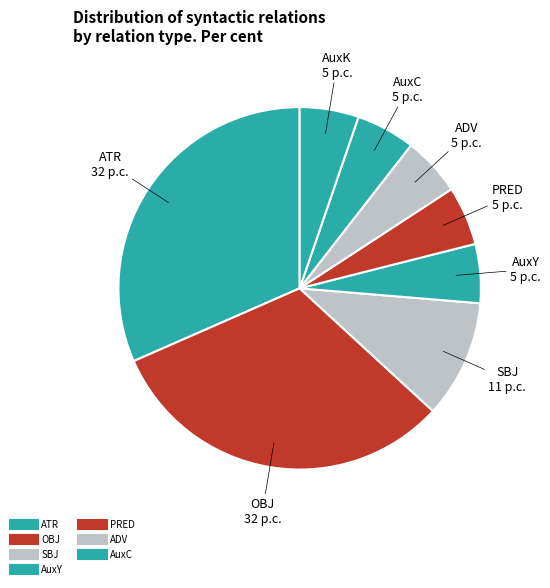

Is there any slice that represents more than half of the pie?

No